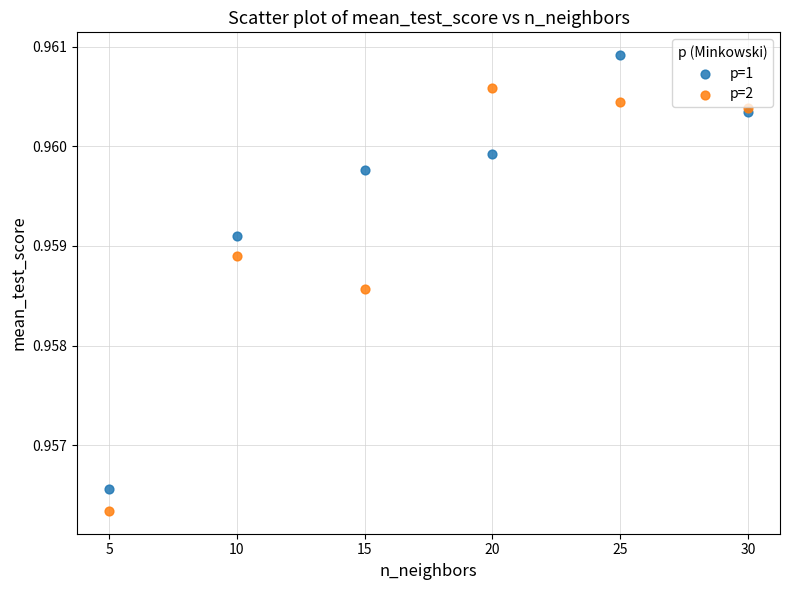

Which series contains the lowest Y value?

p=2